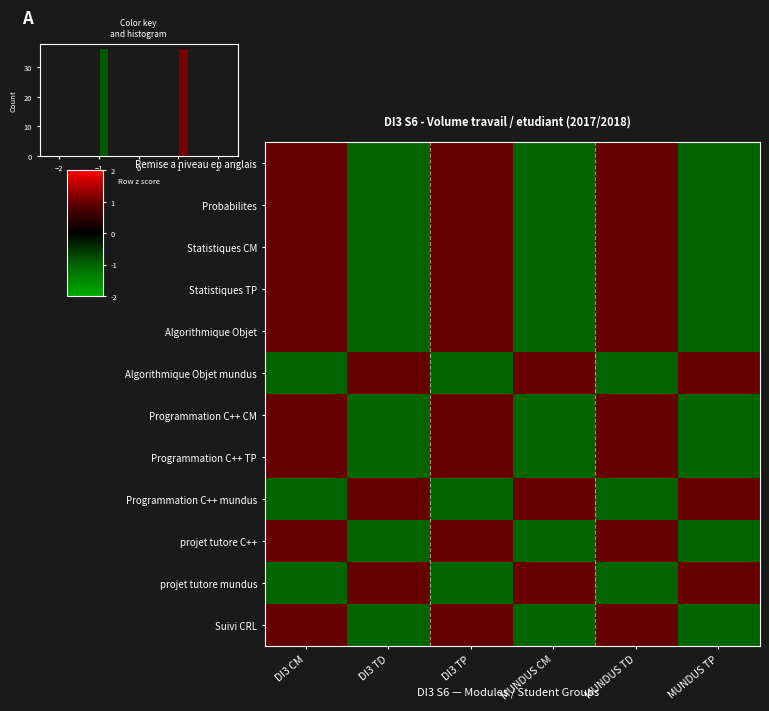

Which has a higher value, MUNDUS TP or MUNDUS TD?

MUNDUS TD